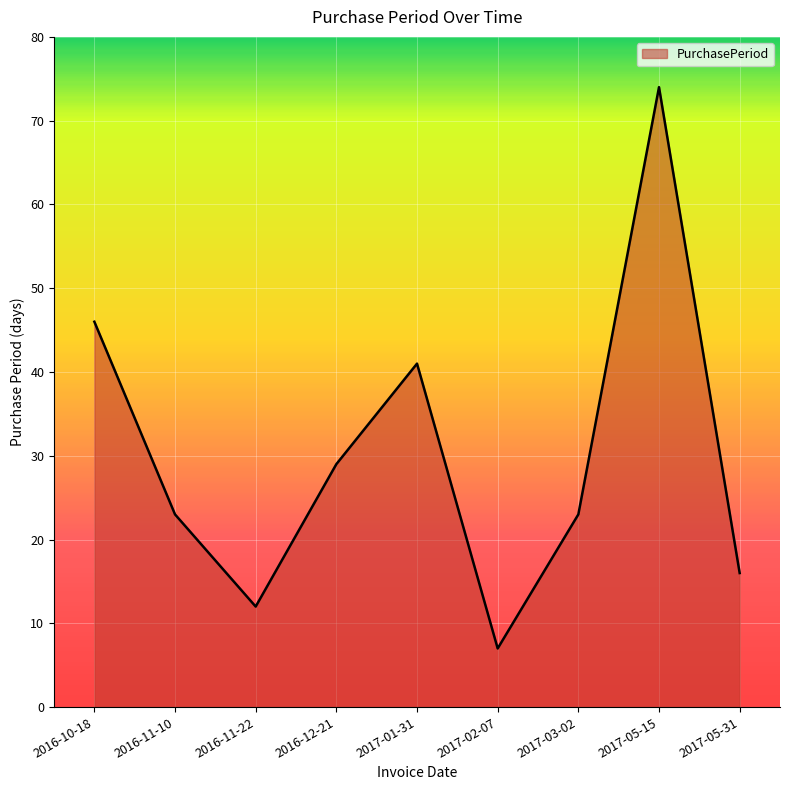

What is the sum of the values at 2017-05-31 and 2017-05-15?

90